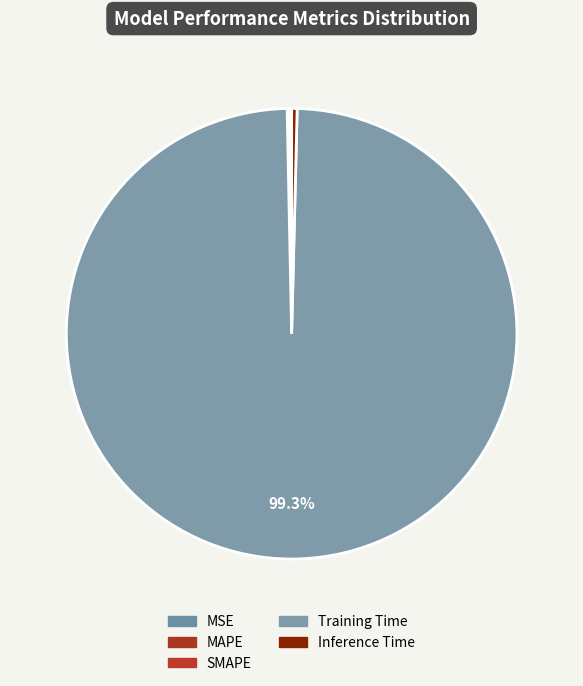

Rank the categories by value from lowest to highest.

MSE, SMAPE, MAPE, Inference Time, Training Time